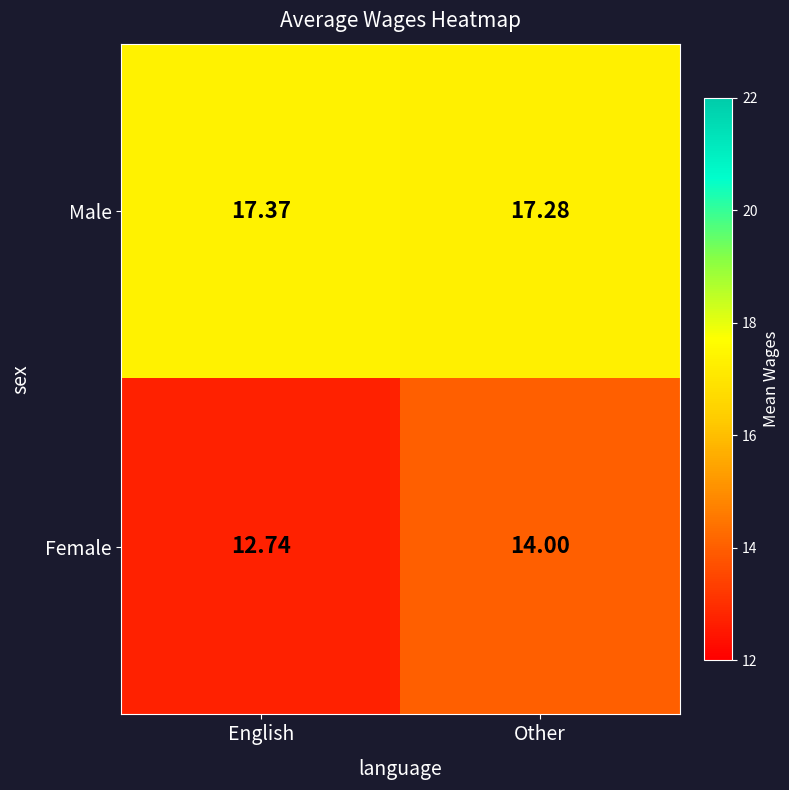

List the series in order of their peak value, highest first.

Male, Female